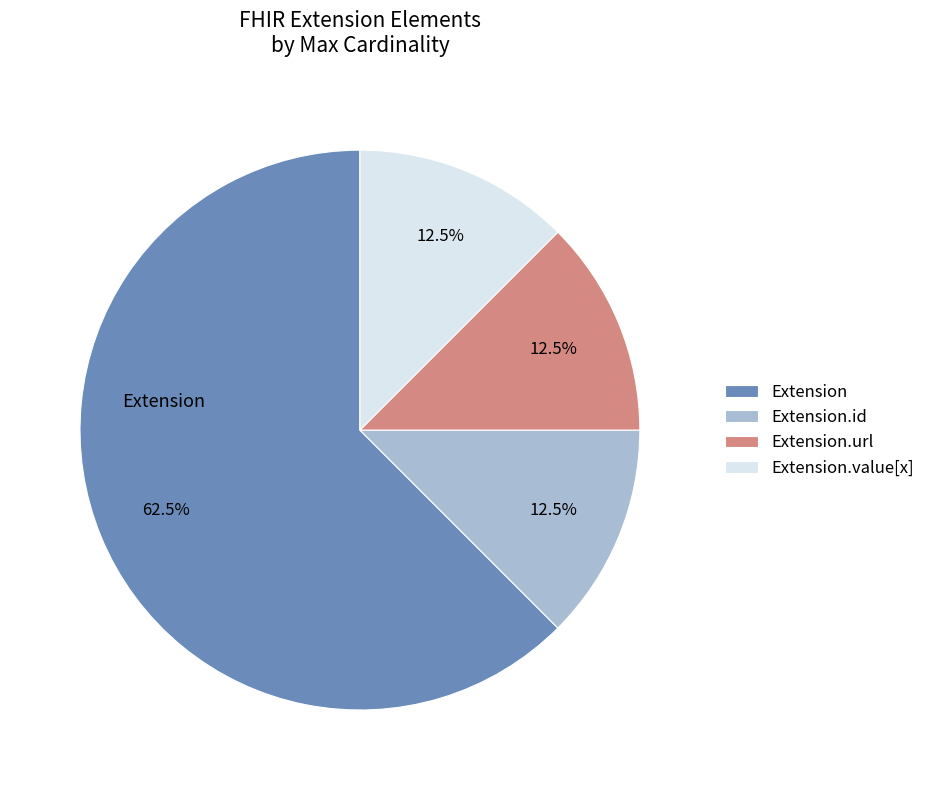

Which slice represents more than half of the pie?

Extension